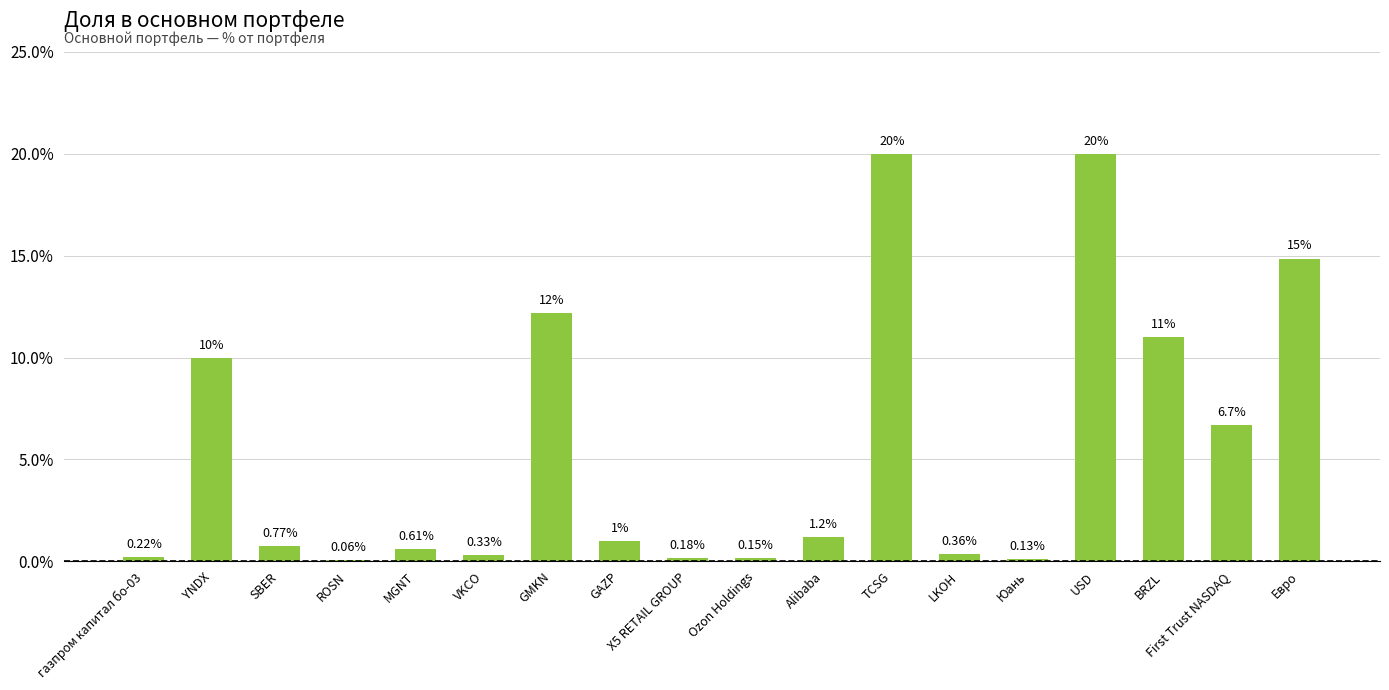

What is the sum of the values at LKOH and MGNT?

1.0